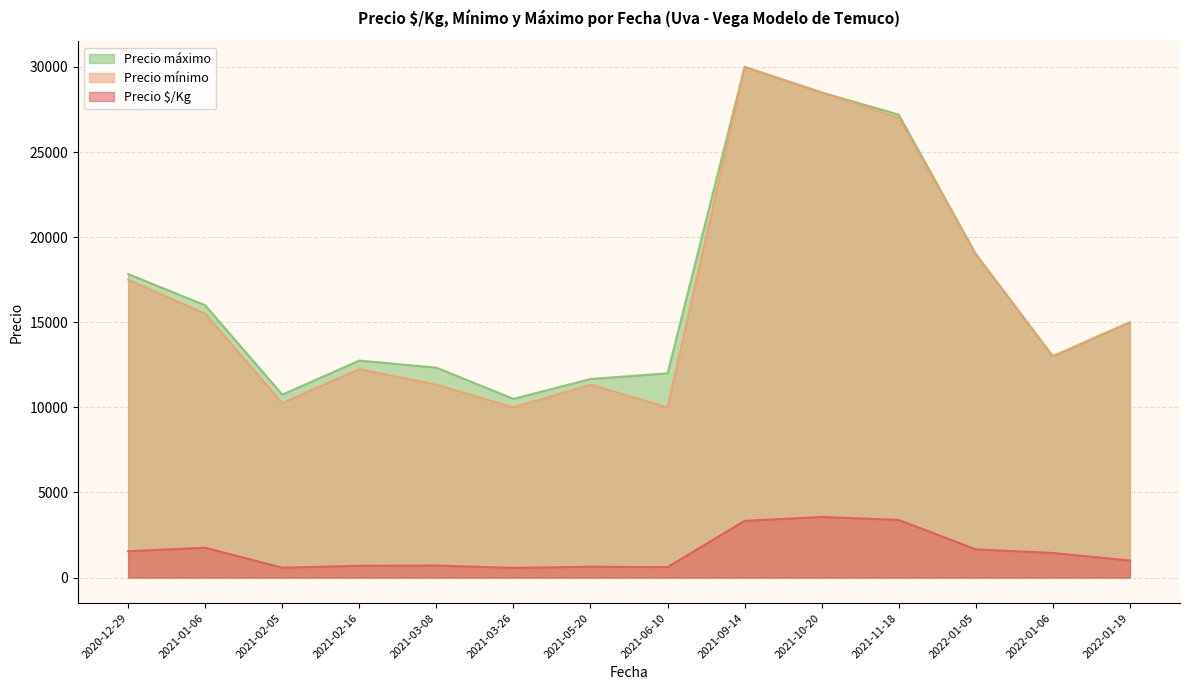

At which category is the sum across all series the highest?

2021-09-14